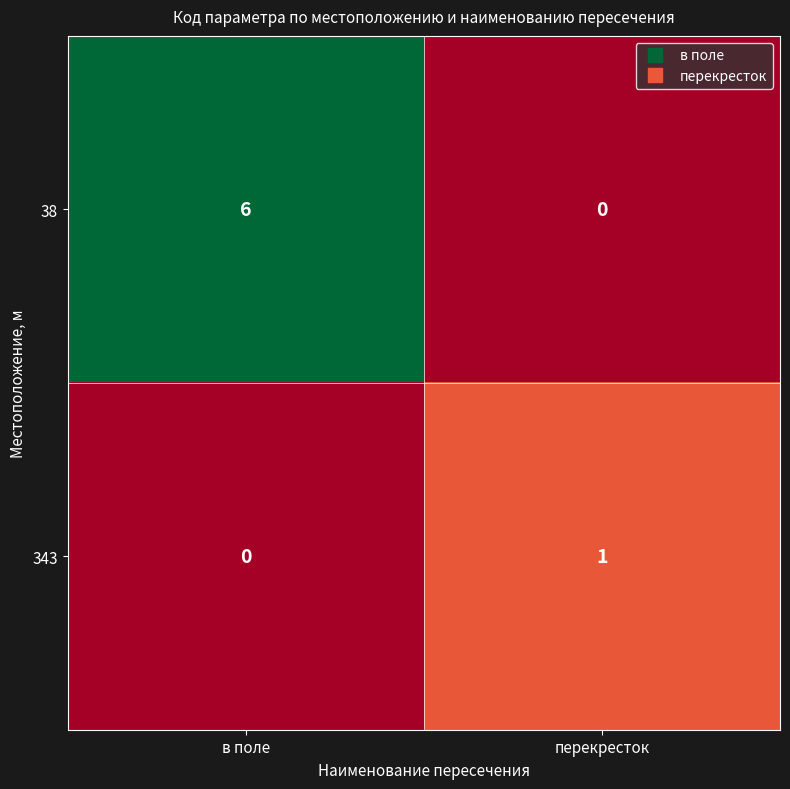

What is the greatest value displayed?

6